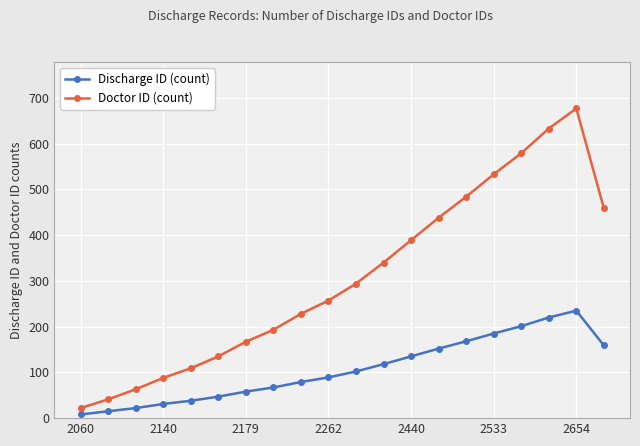

True or false: Discharge ID (count) has more than 0 interior local peaks.

True